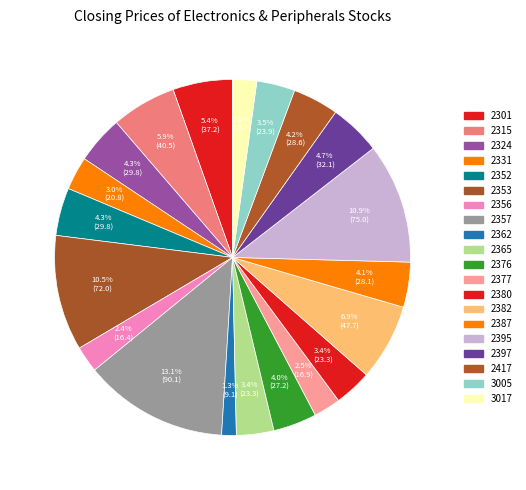

What is the ratio of the value at 2331 to the value at 2324?

0.7